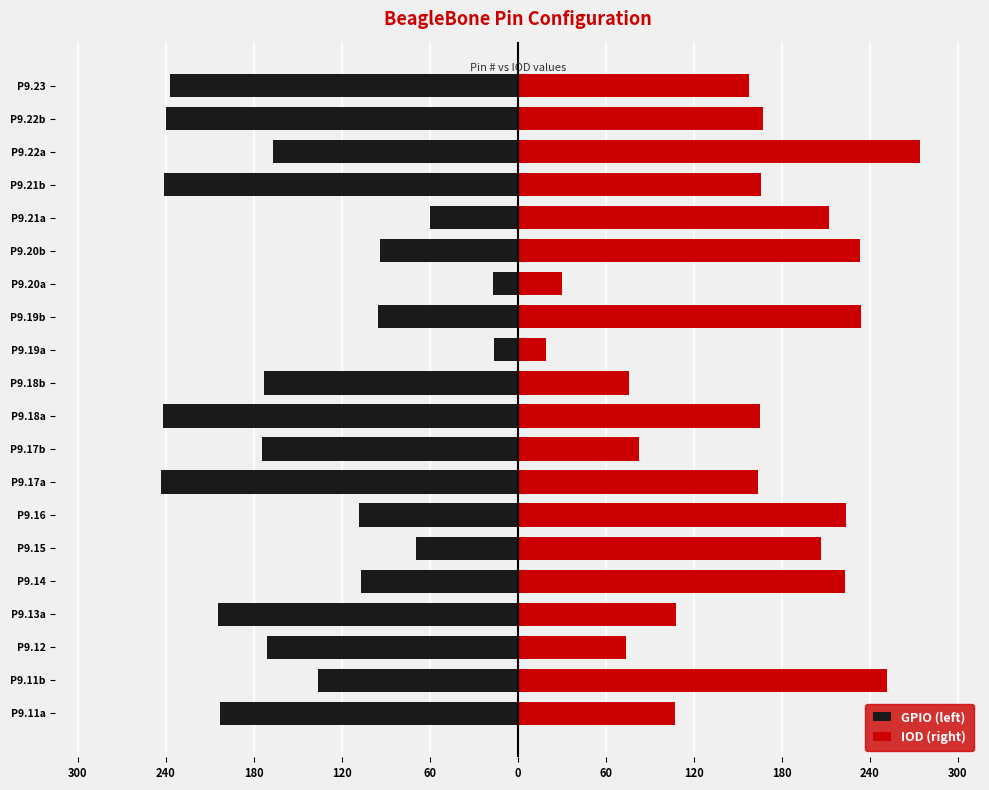

Which series has the widest spread of values?

IOD (right)